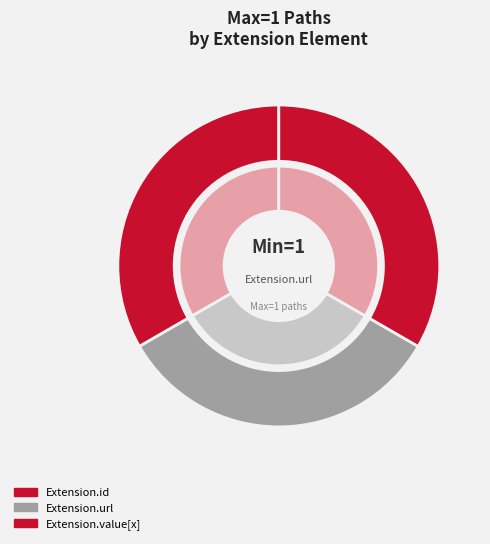

Do Extension and Extension.value[x] together represent more than half of the pie?

No